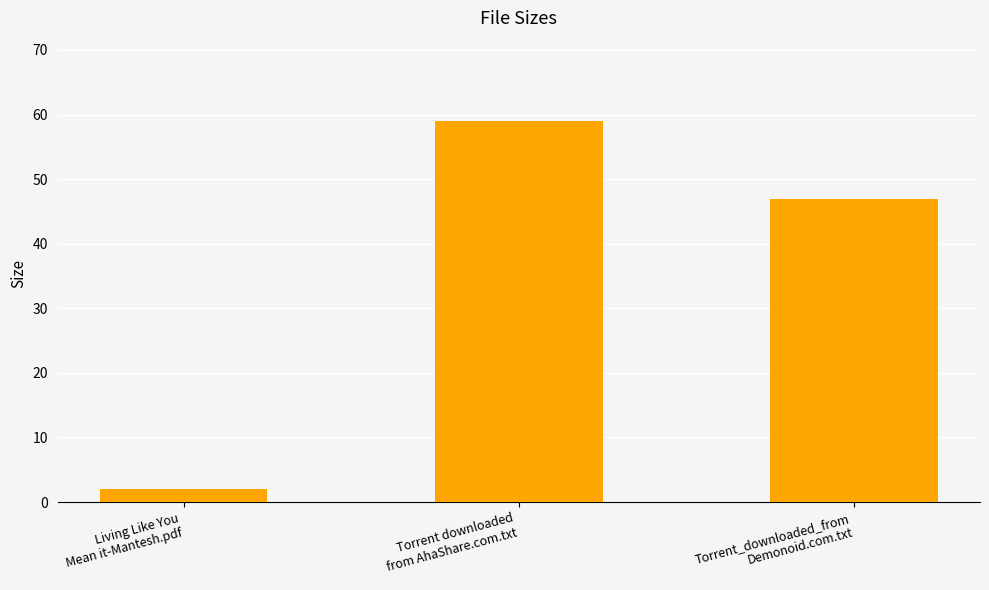

What is the sum of the values at Torrent downloaded
from AhaShare.com.txt and Living Like You
Mean it-Mantesh.pdf?

61.1